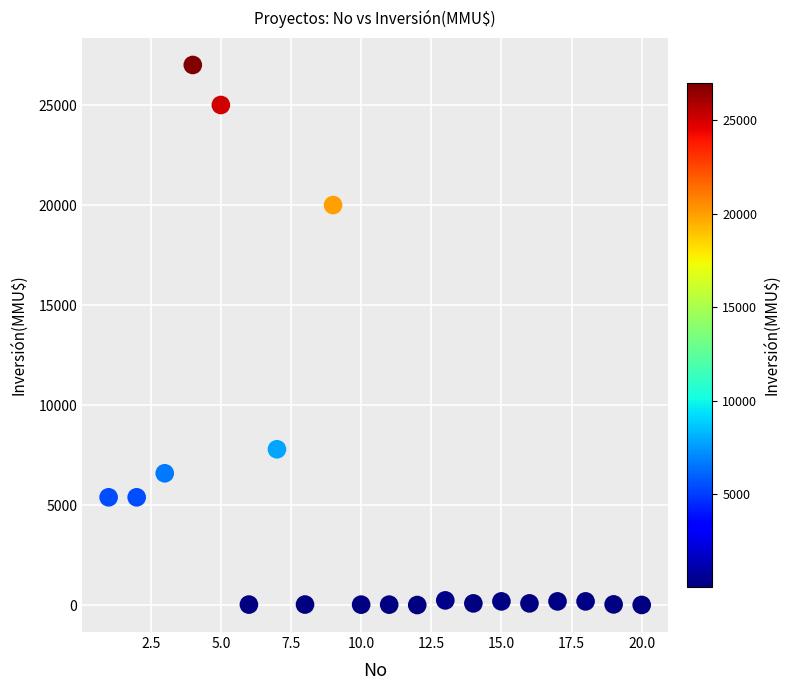

What Y value in the scatter plot is closest to 13509?

7800